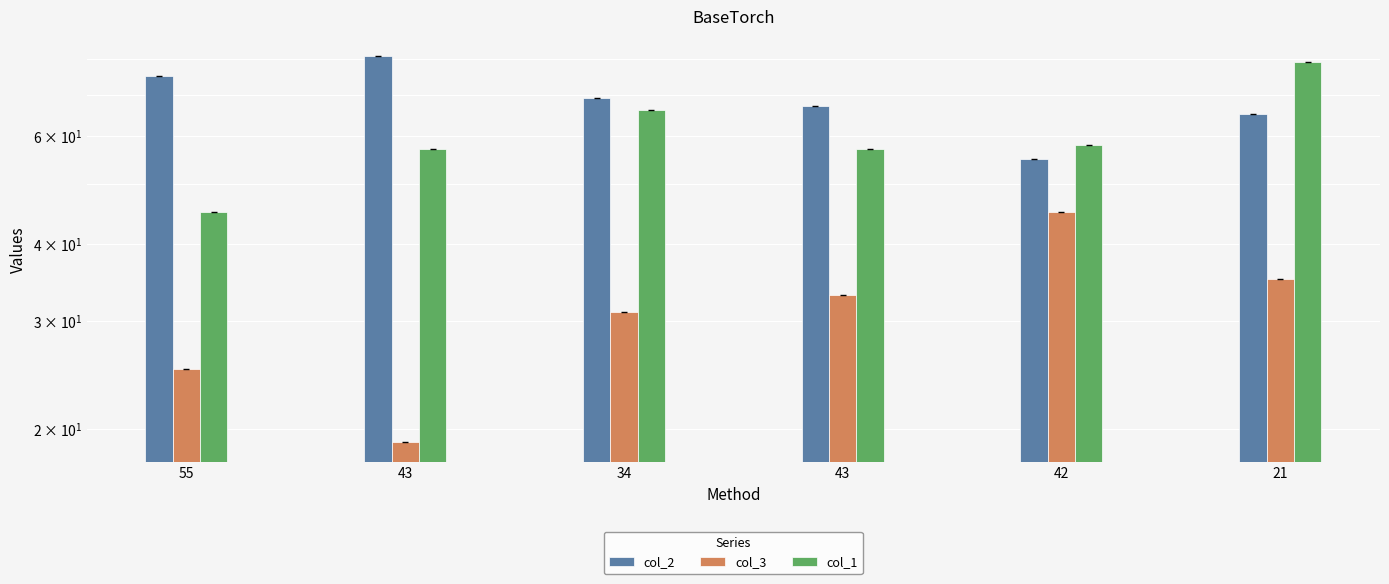

How many bars are there in each group?

3